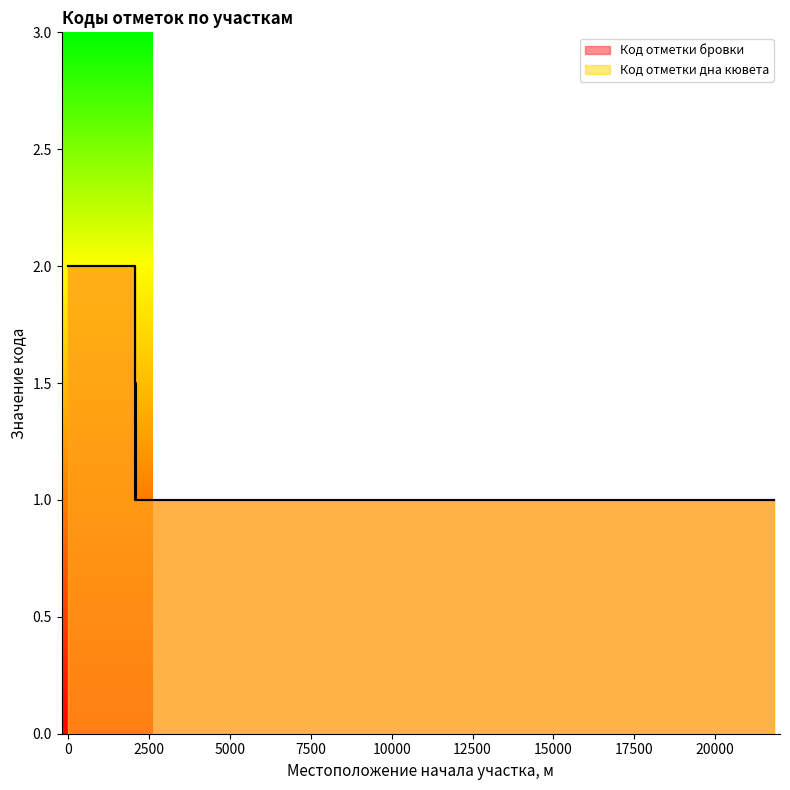

What is the approximate value at 2052?

1